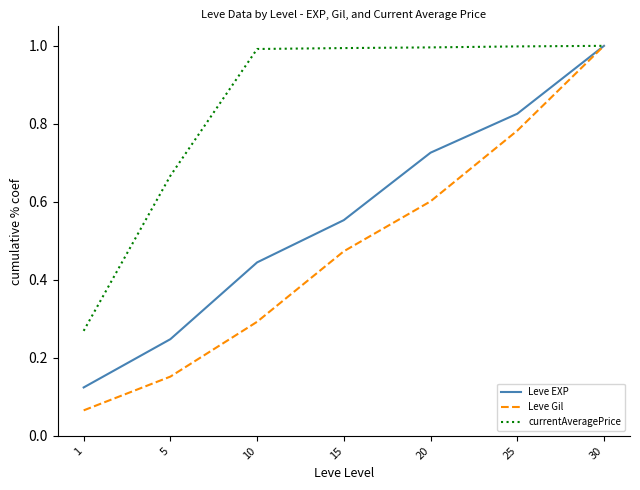

Which series has the widest spread of values?

Leve Gil